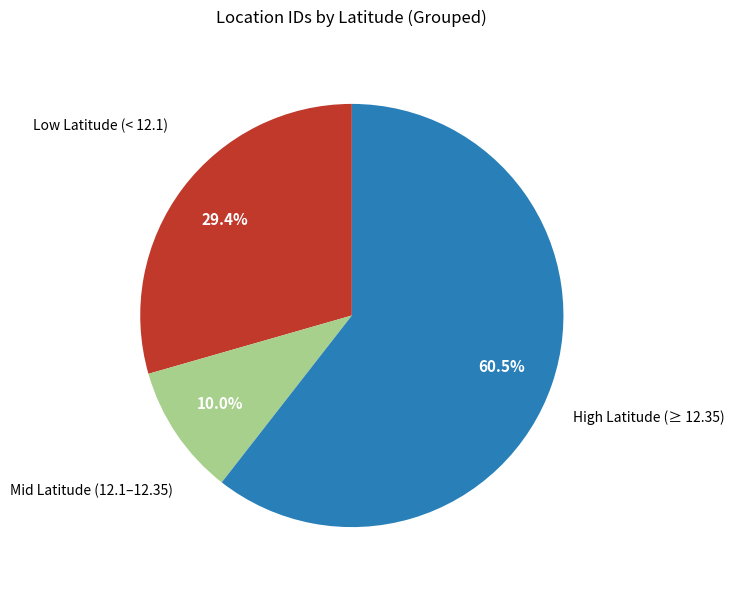

Is there any slice that represents more than half of the pie?

Yes